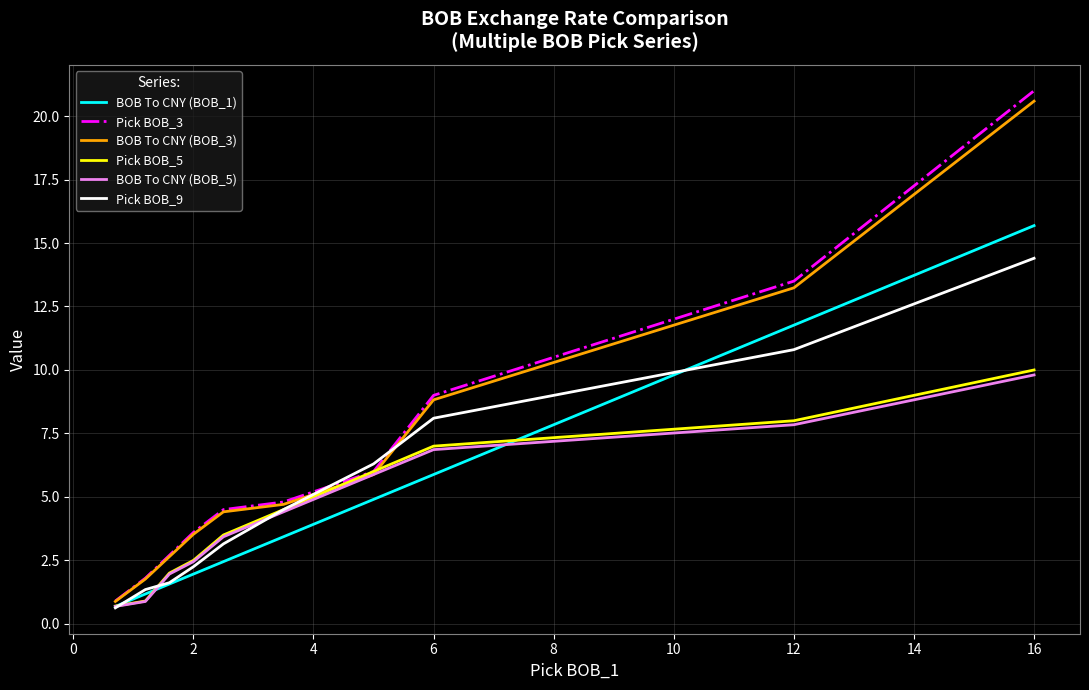

After their last crossing, which series has the higher values: Pick BOB_9 or Pick BOB_3?

Pick BOB_3